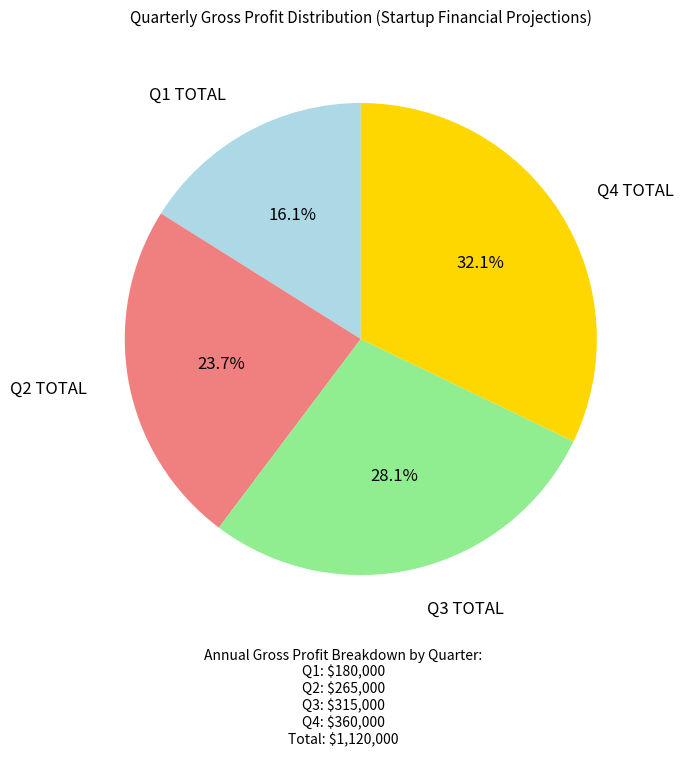

Is there any slice that represents more than half of the pie?

No